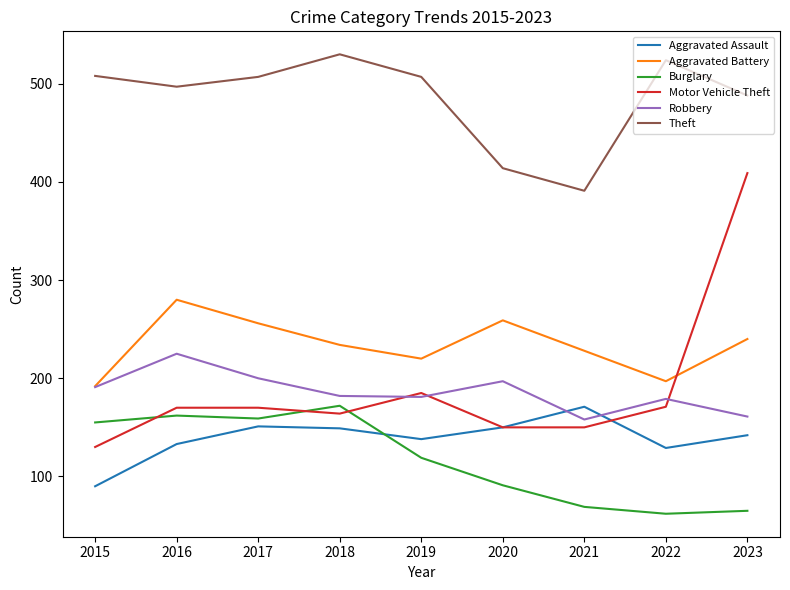

The value of Motor Vehicle Theft at 2022 is 171. True or false?

True